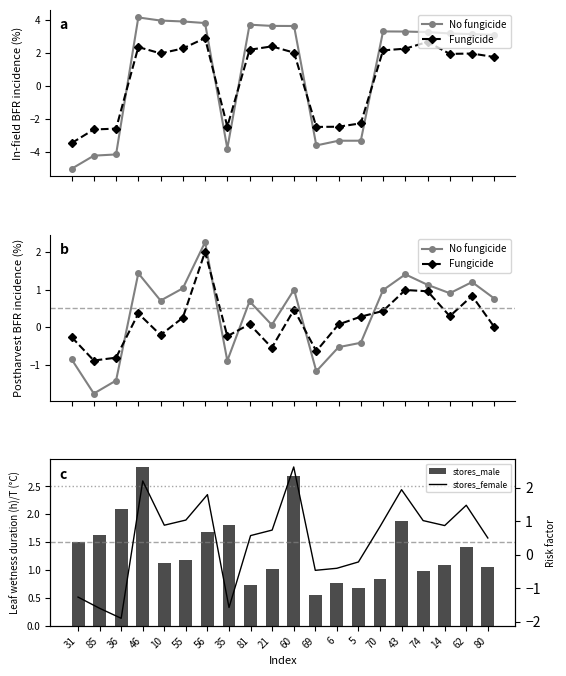

What is the difference between the stores_female values at 56 and 74?

0.8